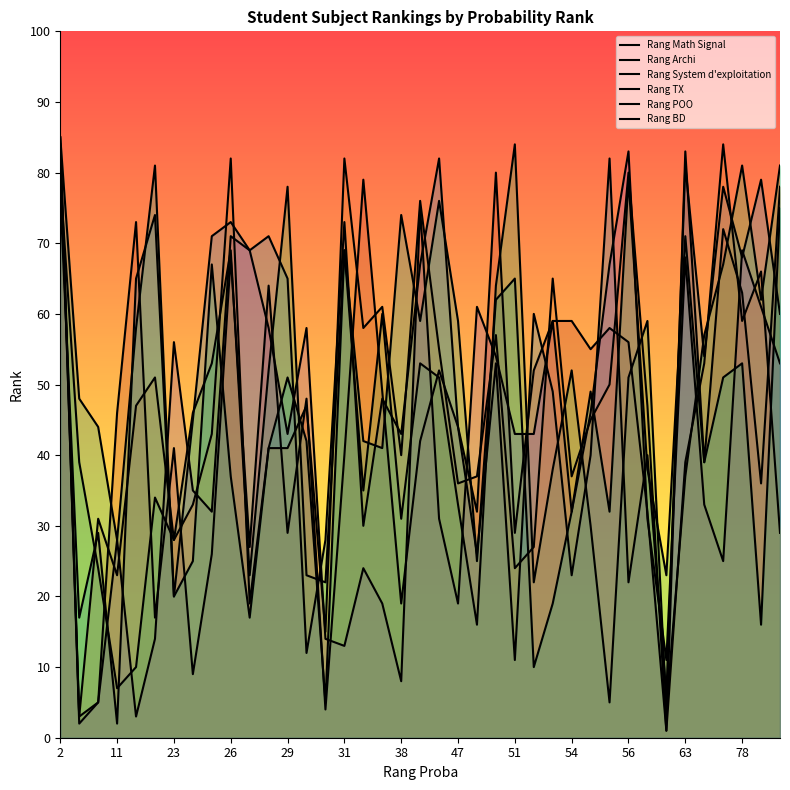

Reading right to left, transcribe all the data shown in this chart.

Rang Math Signal: 78	36	63	72	39	83	1	32	56	58	55	59	59	52	29	80	32	44	52	42	19	49	79	40	4	48	29	64	27	68	26	9	41	17	73	46	5	3	83
Rang Archi: 60	79	68	78	54	81	6	40	22	82	40	23	49	60	11	53	26	44	82	67	43	48	30	73	28	12	65	71	69	73	71	45	20	74	65	2	29	17	77
Rang System d'exploitation: 81	62	81	67	57	37	4	59	51	5	30	52	38	22	84	64	16	33	51	53	31	60	35	69	22	23	78	52	23	69	53	46	28	34	10	7	24	39	79
Rang TX: 53	61	69	25	33	68	11	31	83	67	46	32	59	43	43	54	61	19	31	75	8	19	24	13	14	58	43	58	69	71	32	35	56	14	3	28	5	2	84
Rang POO: 29	66	59	84	53	39	1	47	80	50	45	37	65	27	24	57	37	36	55	76	40	61	58	82	15	47	41	41	19	82	43	33	28	51	47	23	31	3	85
Rang BD: 75	16	53	51	39	71	23	38	79	32	49	32	19	10	65	62	25	59	76	59	74	41	42	69	5	42	51	41	17	37	67	25	20	81	58	28	44	48	85